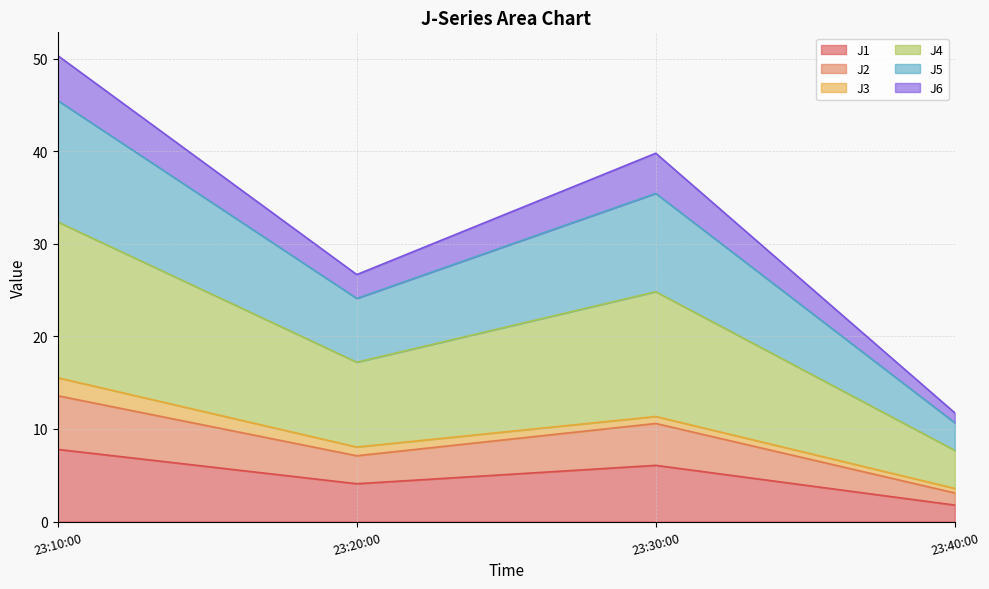

How many lines are shown in the chart?

6